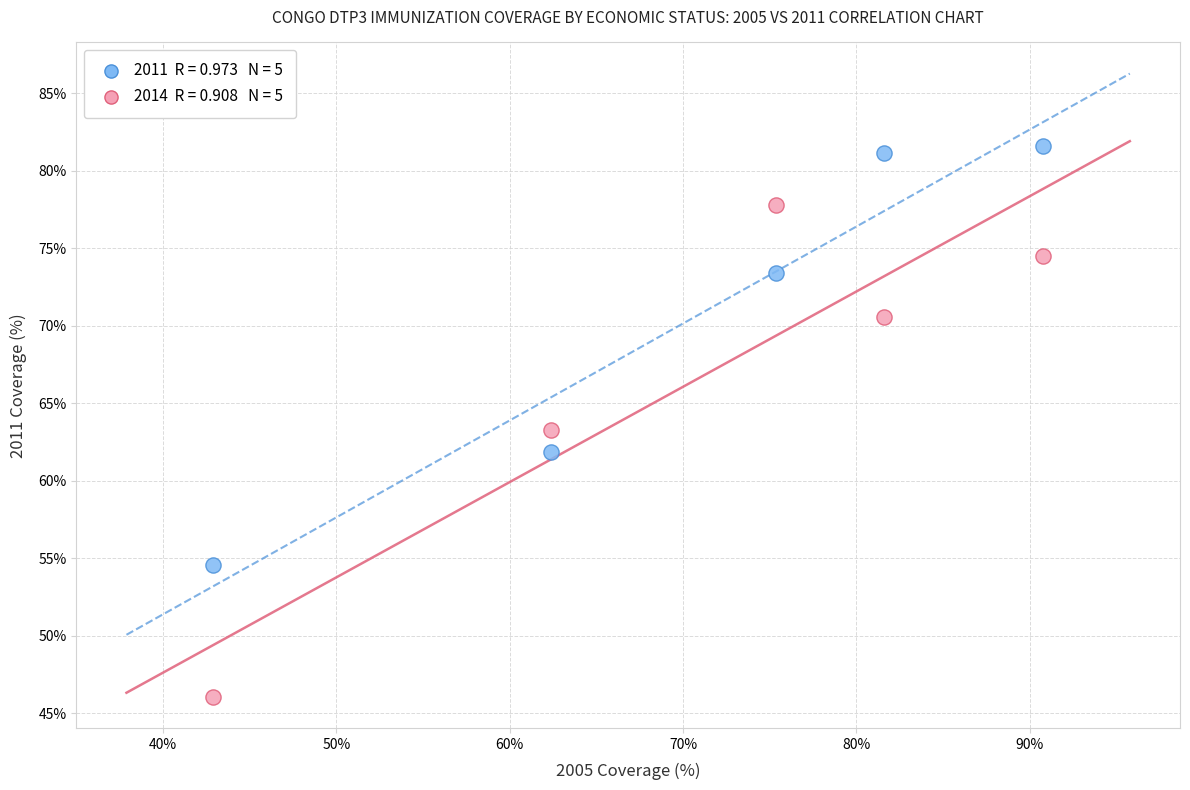

Across all data points, what is the average Y value?

68.5